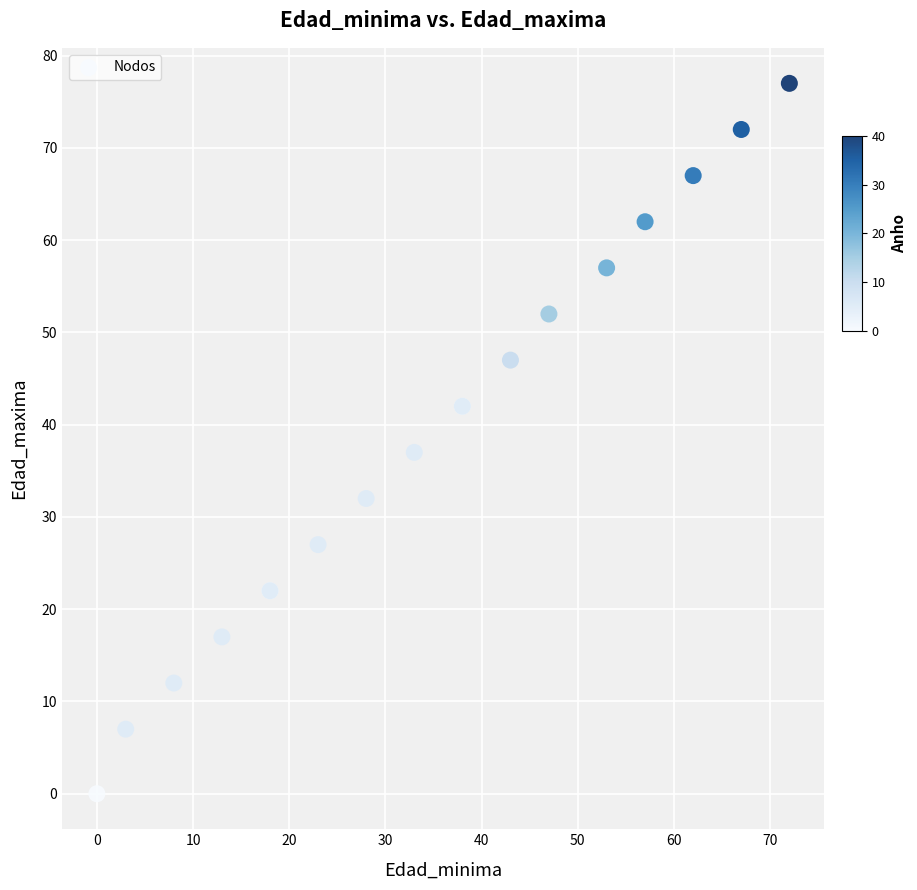

What Y value in the scatter plot is closest to 38?

37